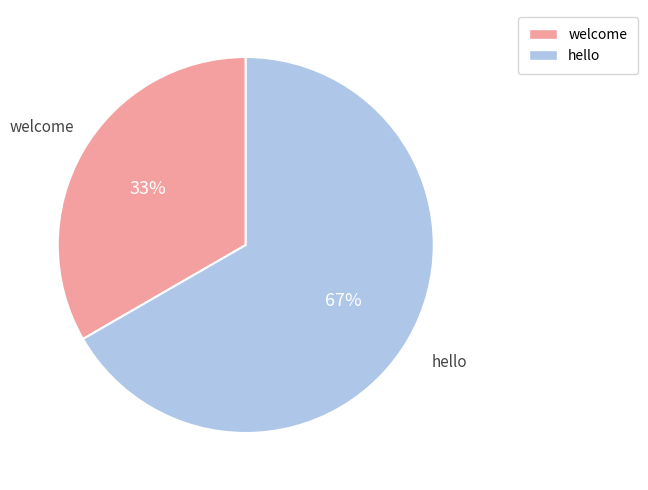

To the nearest percent, what portion does welcome represent?

33%